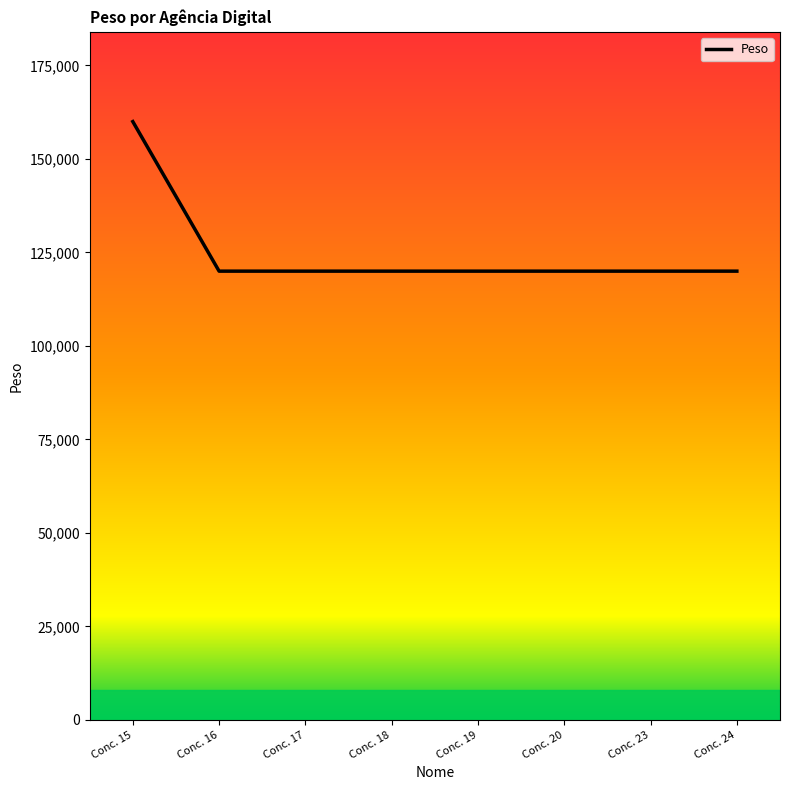

Which has a higher value, Conc. 18 or Conc. 15?

Conc. 15